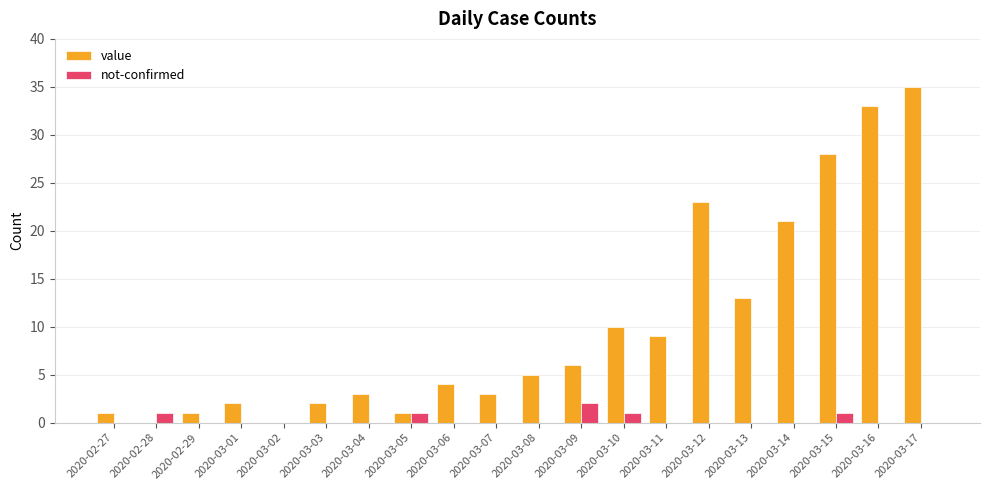

What is the highest value of the value series?

35